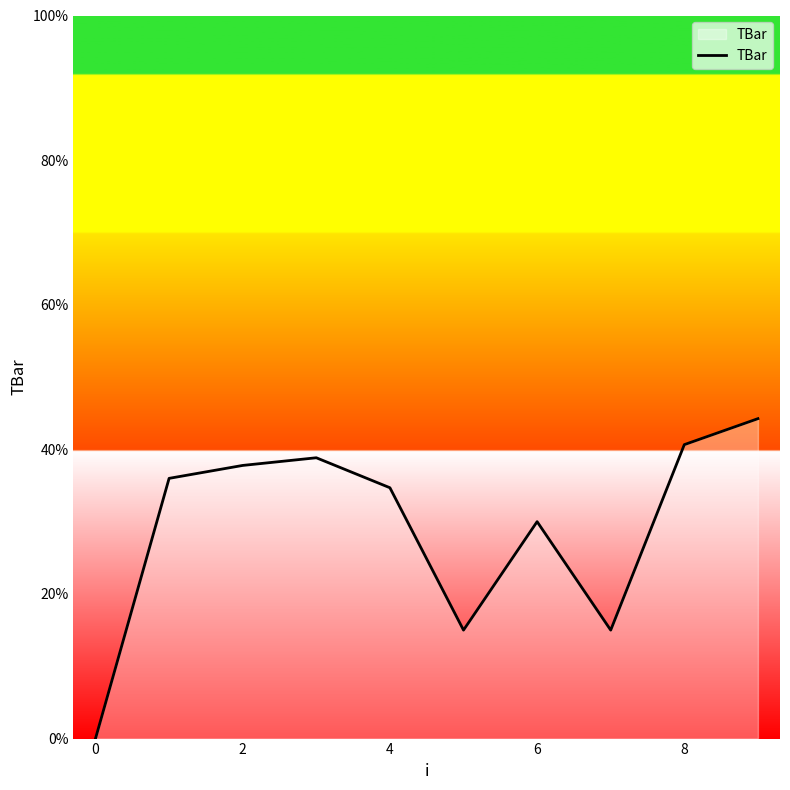

How many interior local valleys (lower than both neighbors) does the data have?

2